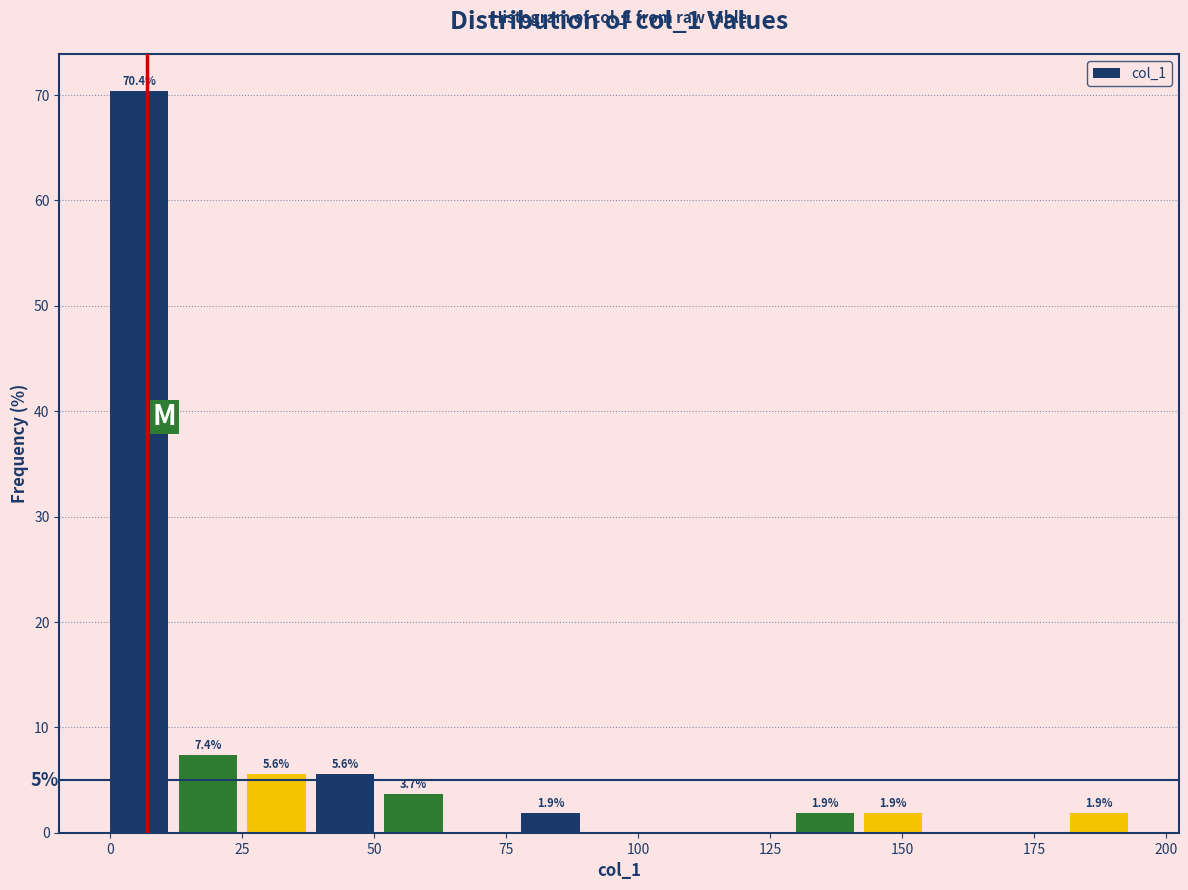

Read against the x-axis, roughly where is the centre of the tallest bar?

5